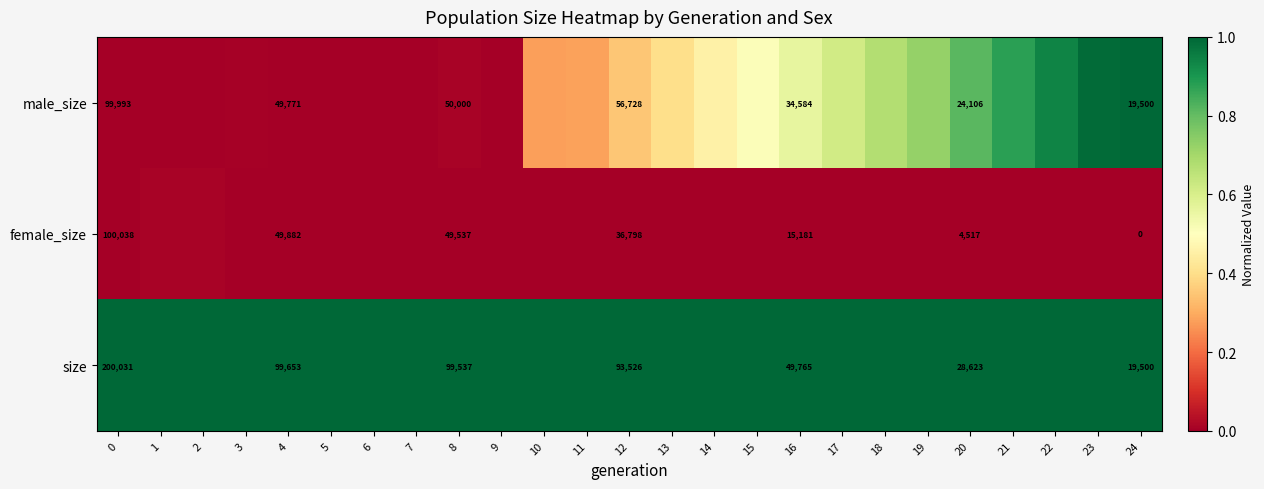

What is the difference between the maximum and minimum values in the male_size series?

1.0